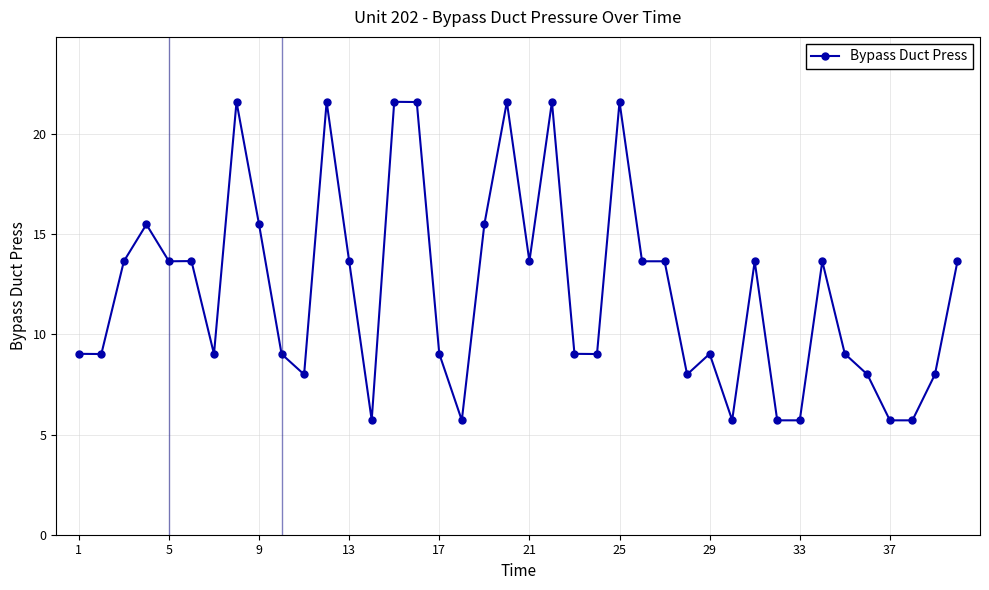

What is the average value?

12.2